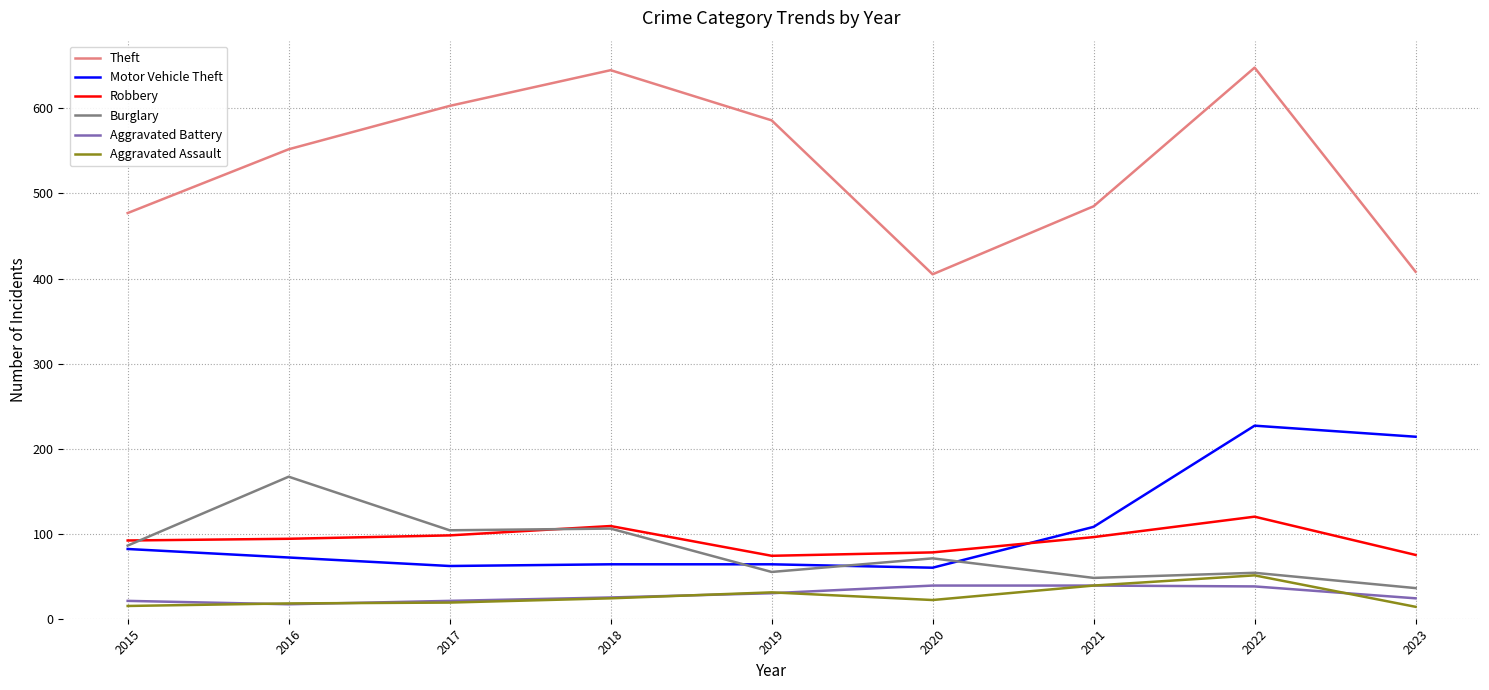

What is the smallest value displayed?

14